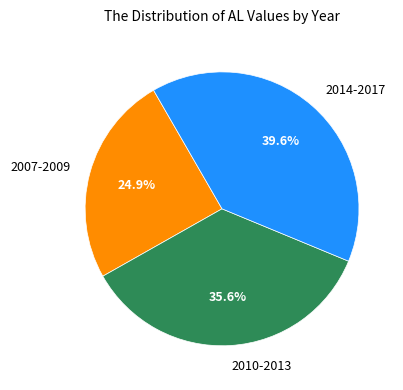

What percentage do 2010-2013 and 2014-2017 together represent?

75.1%